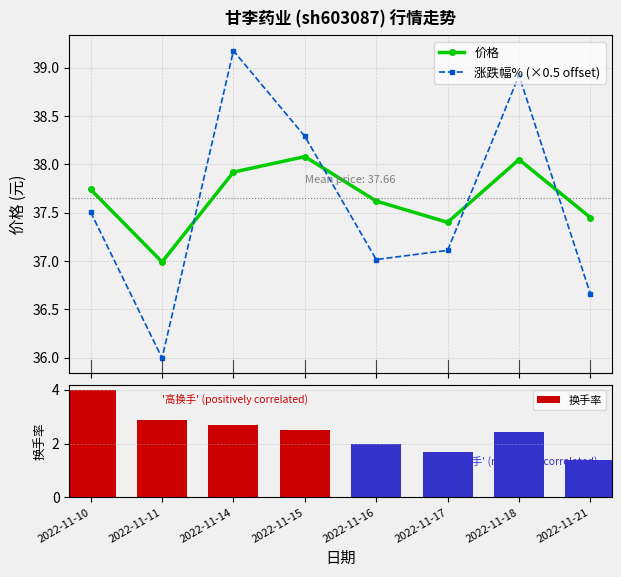

Does the chart contain any negative values?

No